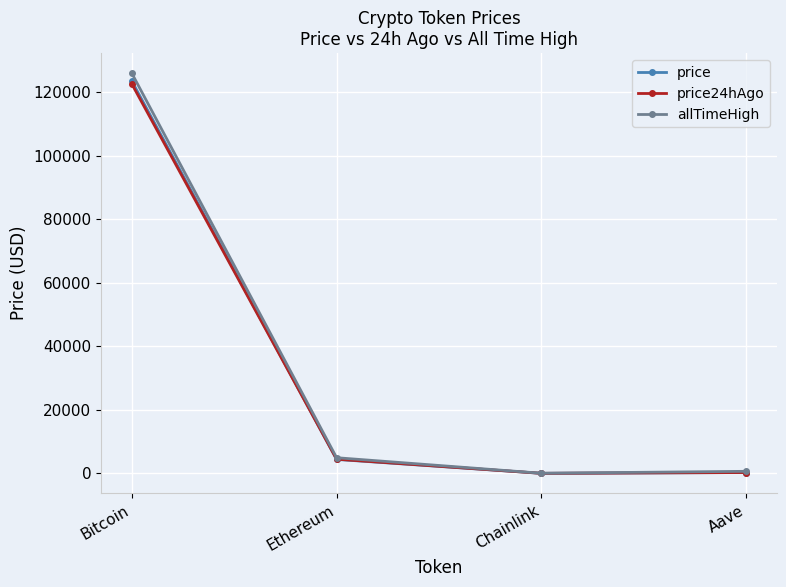

Is it true that price equals 173.2 at Aave?

False